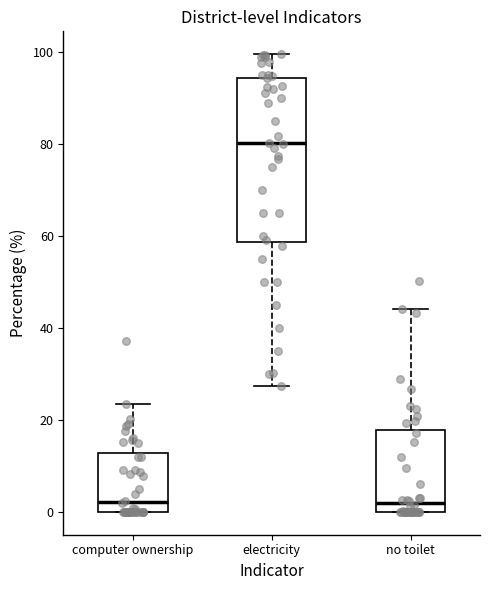

Which box is the tallest, from its lower edge to its upper edge?

electricity